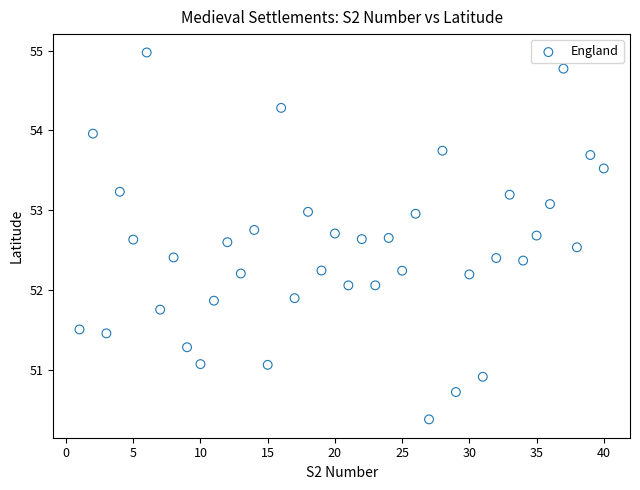

What is the range of X values (max minus min)?

39.0